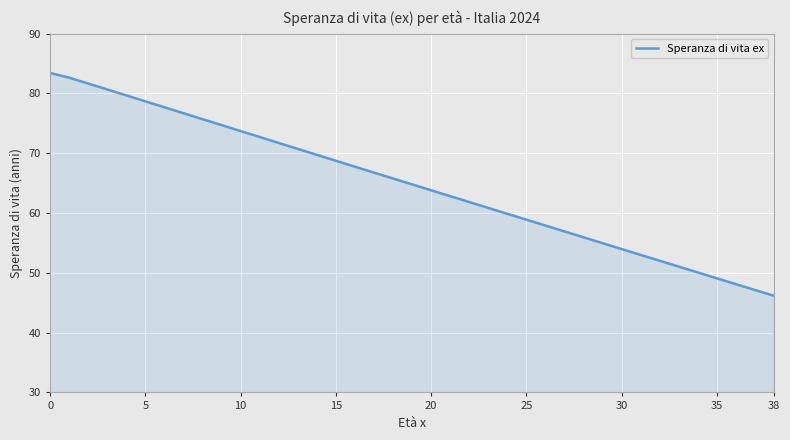

What is the greatest value displayed?

83.4